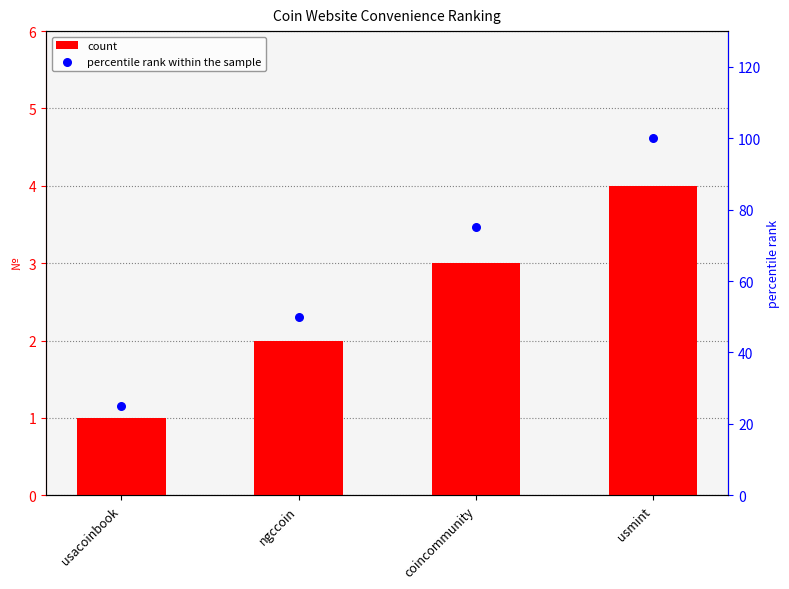

Which series has the largest total across all categories?

percentile rank within the sample